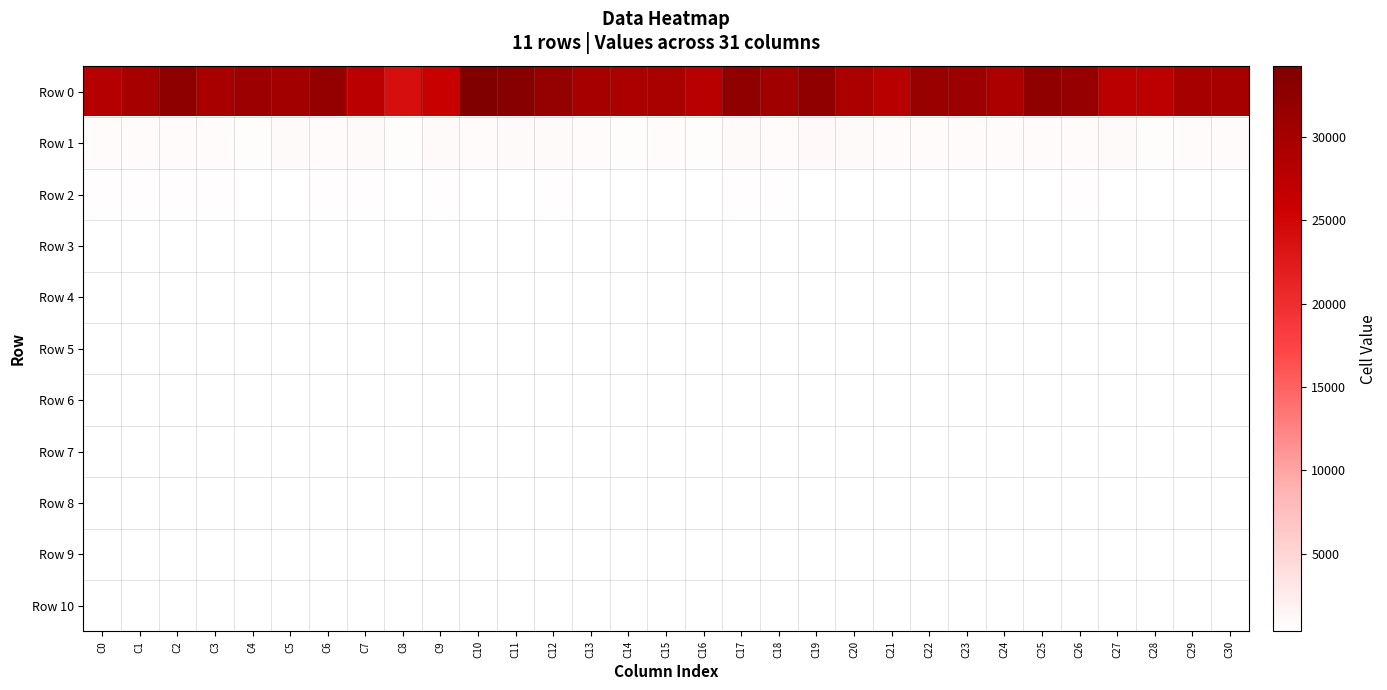

What is the greatest value displayed?

34251.4